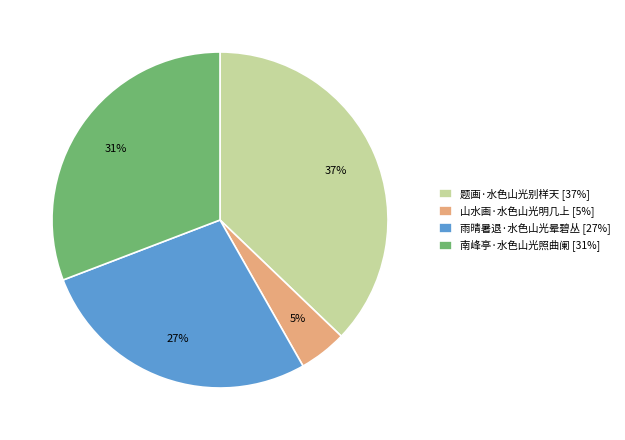

The 雨晴暑退·水色山光晕碧丛 slice represents 33% of the pie. True or false?

False